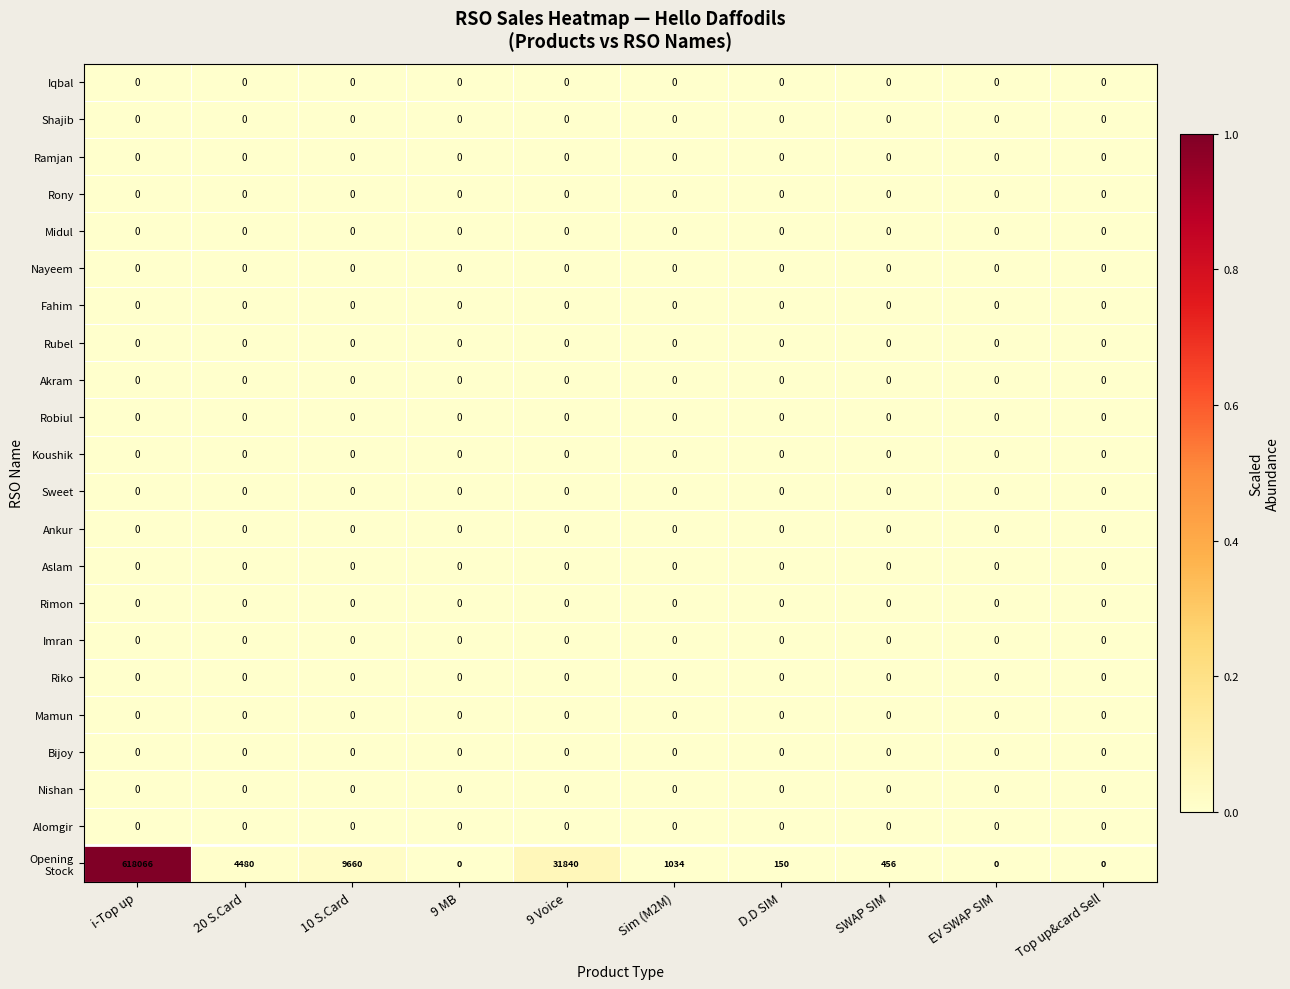

Which label corresponds to the largest value in the chart?

i-Top up